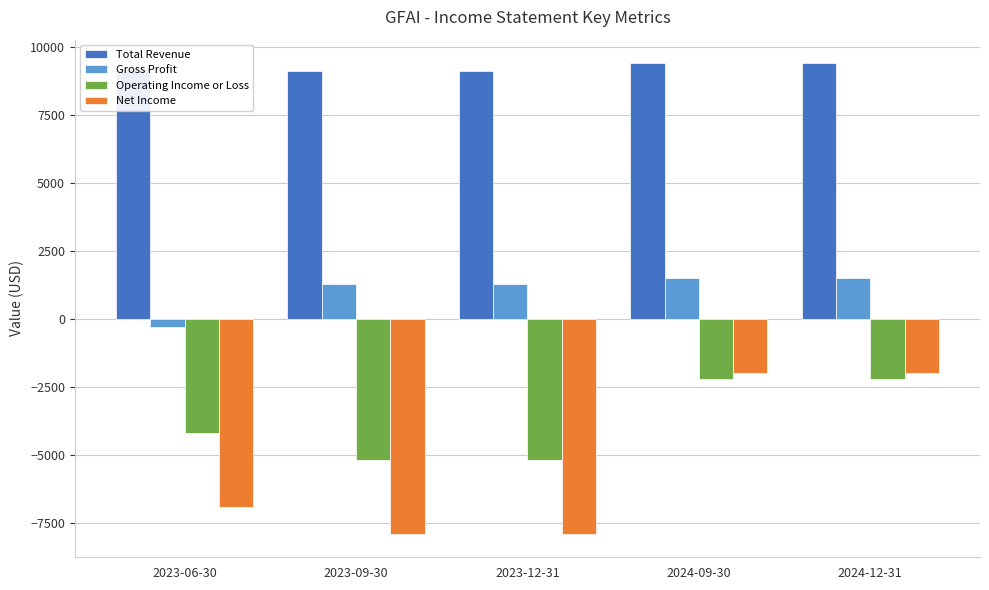

What is the label of the 5th bar from the left?

2024-12-31